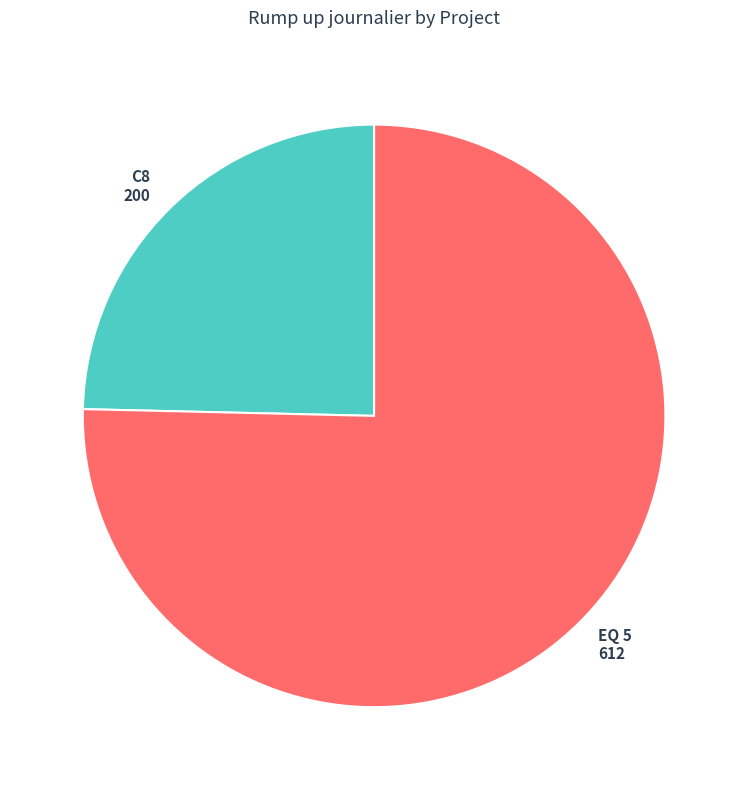

Is the sum of C8 and EQ 5 greater than half?

Yes